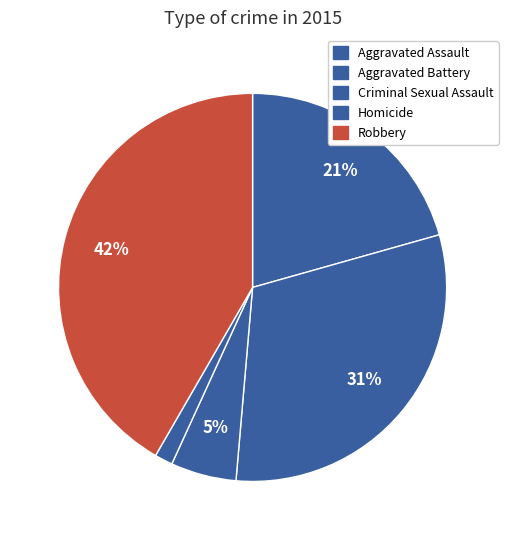

Does Homicide account for over 50% of the chart?

No